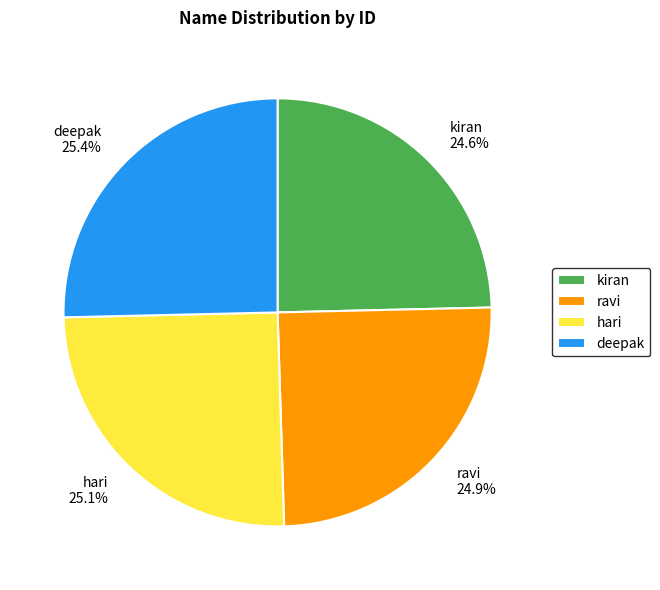

How many segments does this pie chart have?

4